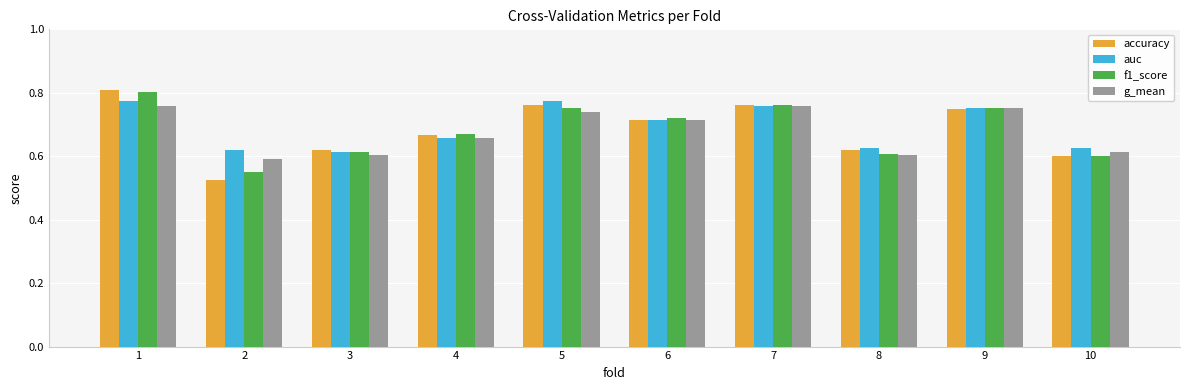

What is the difference between the maximum and minimum values in the g_mean series?

0.2